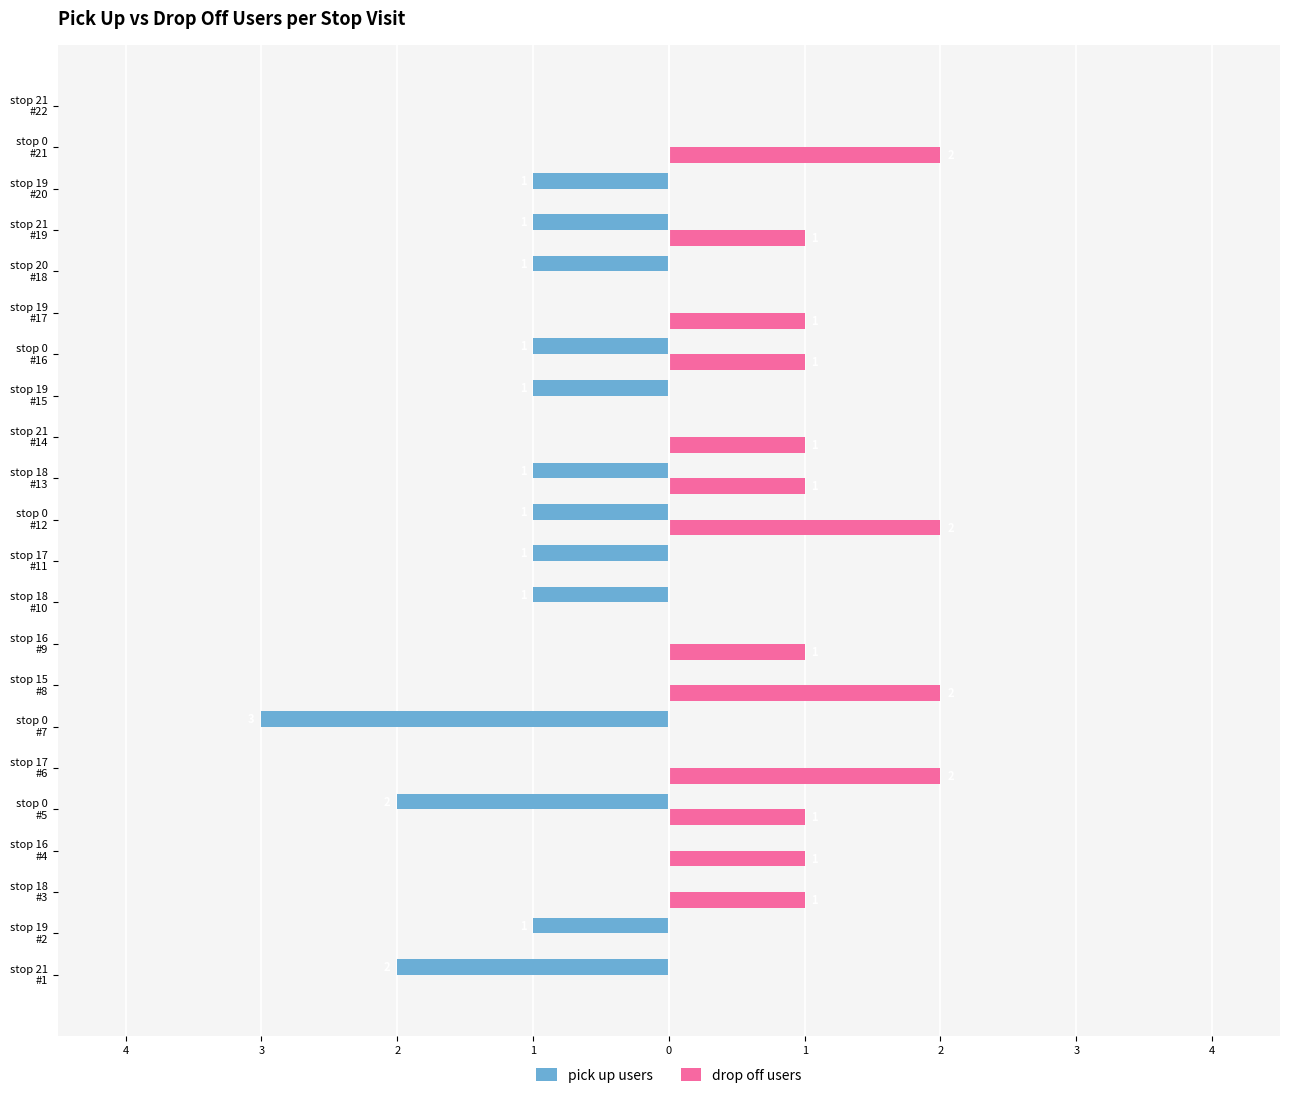

Reading right to left, what are all the values shown in this chart?

pick up users: 0	0	-1	-1	-1	0	-1	-1	0	-1	-1	-1	-1	0	0	-3	0	-2	0	0	-1	-2
drop off users: 0	2	0	1	0	1	1	0	1	1	2	0	0	1	2	0	2	1	1	1	0	0